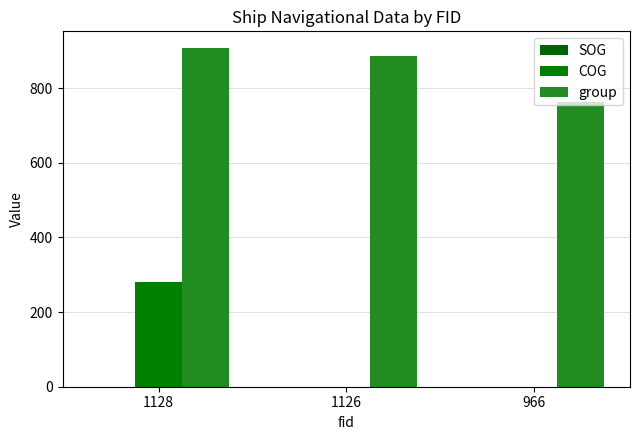

Count the number of data series in this chart.

3